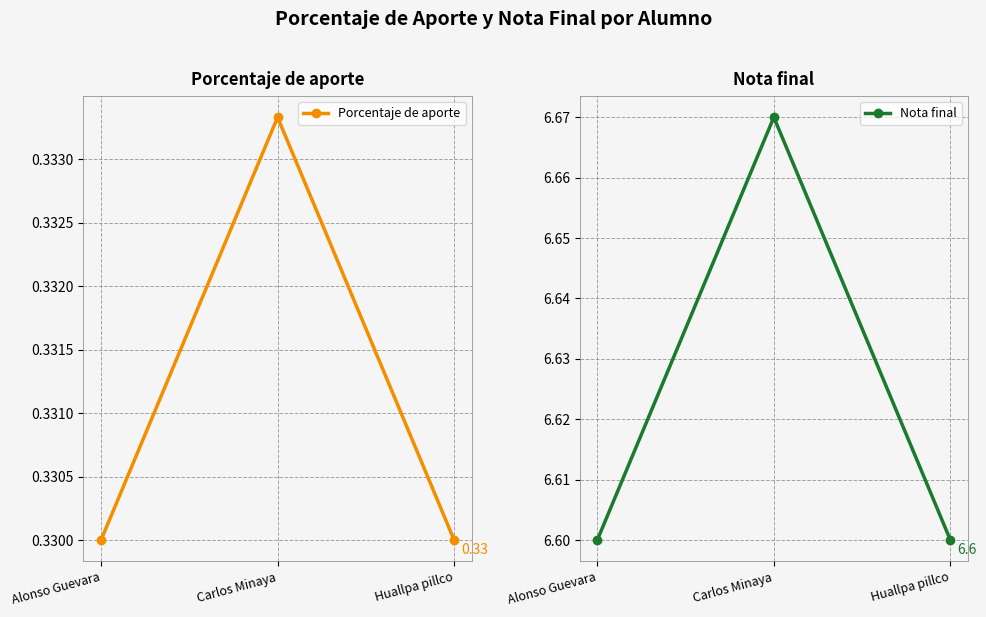

What is the greatest value displayed?

6.7